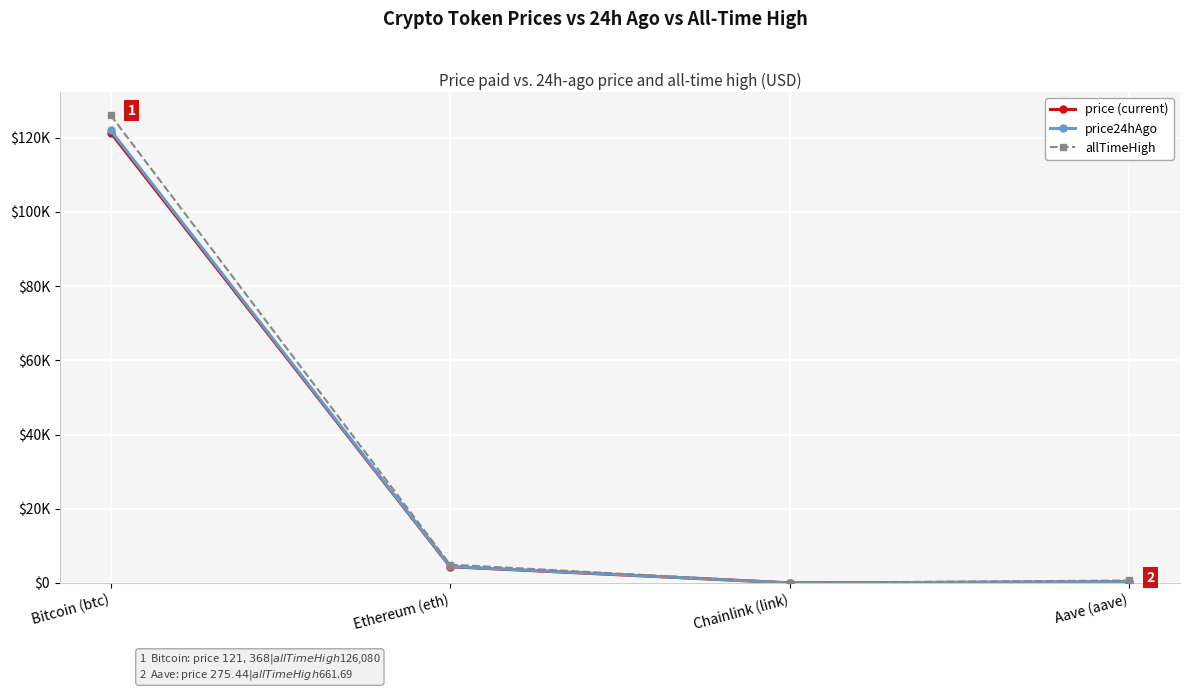

At which label does price24hAgo reach its peak?

Bitcoin (btc)